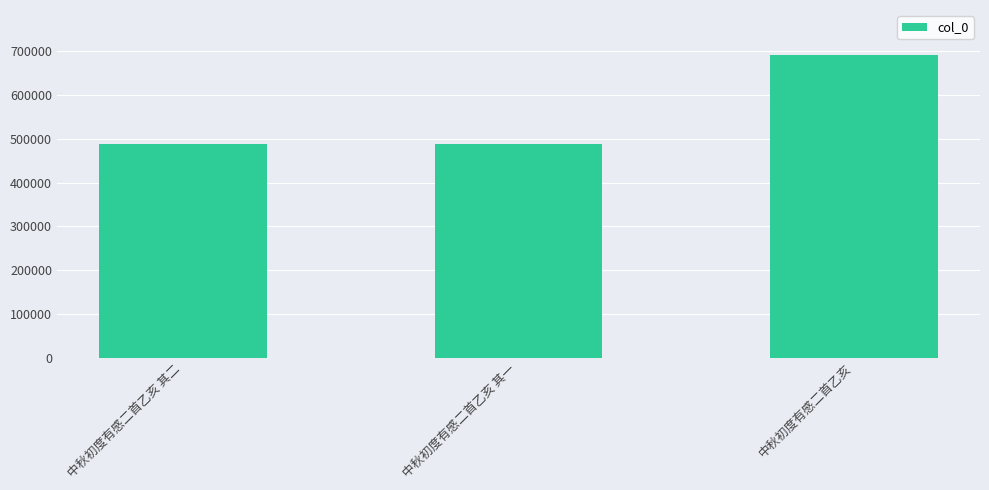

What is the sum of all values?

1664781